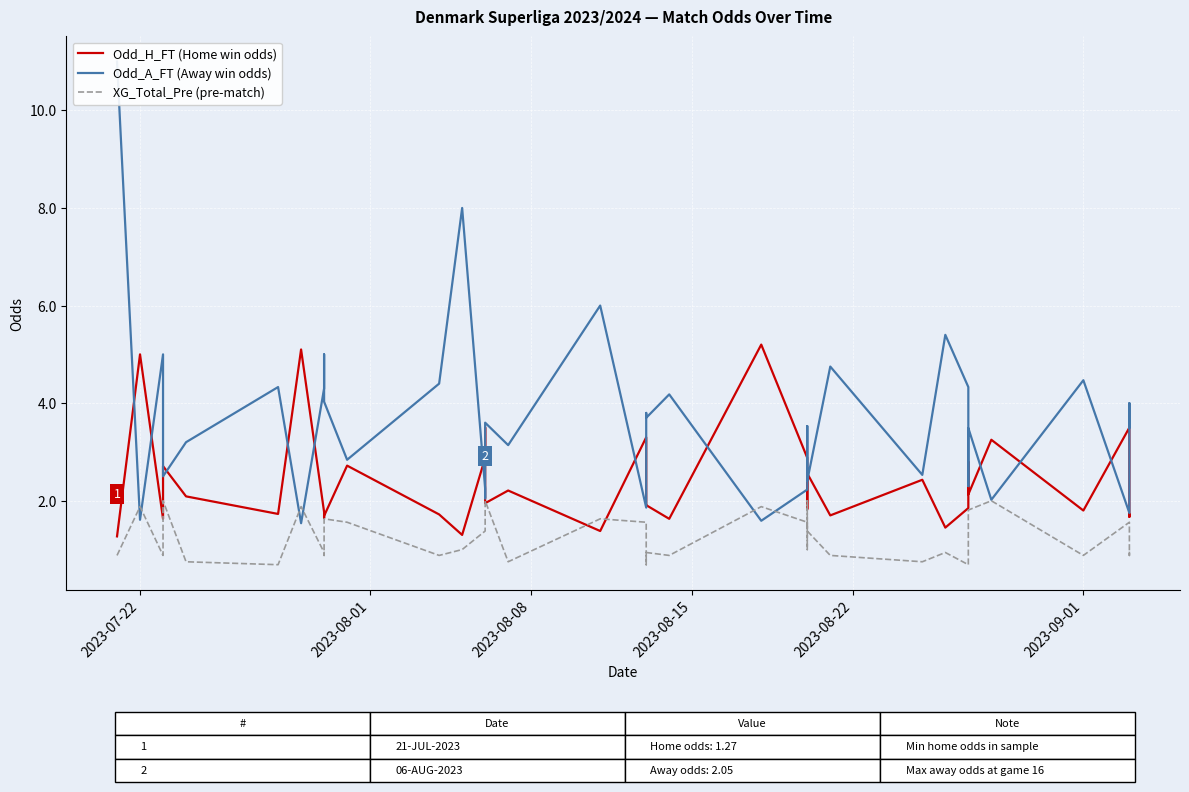

Reading left to right, list all the values displayed in this chart.

Odd_H_FT (Home win odds): 1.3	5.0	1.6	2.0	2.7	2.1	1.7	5.1	1.8	1.6	1.7	2.7	1.7	1.3	2.9	3.5	1.9	2.2	1.4	3.3	3.3	1.9	1.9	1.6	5.2	2.9	2.3	1.8	2.6	1.7	2.4	1.4	1.9	2.8	2.1	3.2	1.8	3.5	1.7	1.7
Odd_A_FT (Away win odds): 11.0	1.6	5.0	3.6	2.5	3.2	4.3	1.5	4.3	5.0	4.0	2.8	4.4	8.0	2.2	2.0	3.6	3.1	6.0	1.9	1.9	3.8	3.7	4.2	1.6	2.2	2.6	3.5	2.4	4.8	2.5	5.4	4.3	2.3	3.5	2.0	4.5	1.8	4.0	3.5
XG_Total_Pre (pre-match): 0.9	1.9	0.9	1.0	2.0	0.8	0.7	1.9	0.9	0.9	1.6	1.6	0.9	1.0	1.4	1.8	2.0	0.8	1.6	1.6	1.4	0.7	0.9	0.9	1.9	1.6	1.0	2.0	1.4	0.9	0.8	0.9	0.7	1.6	1.8	2.0	0.9	1.6	0.9	1.0